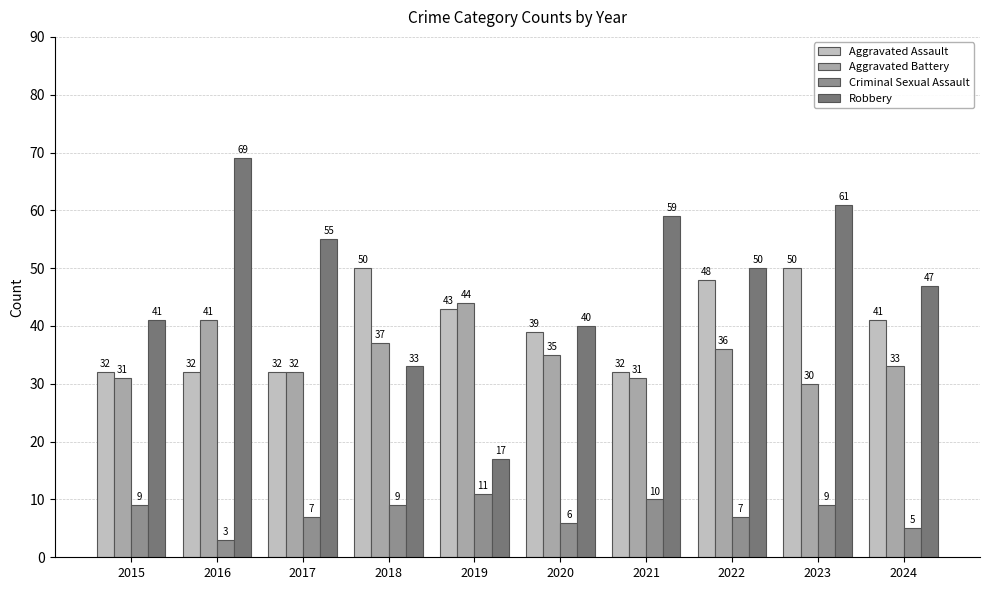

At how many categories does at least one series exceed 66?

1